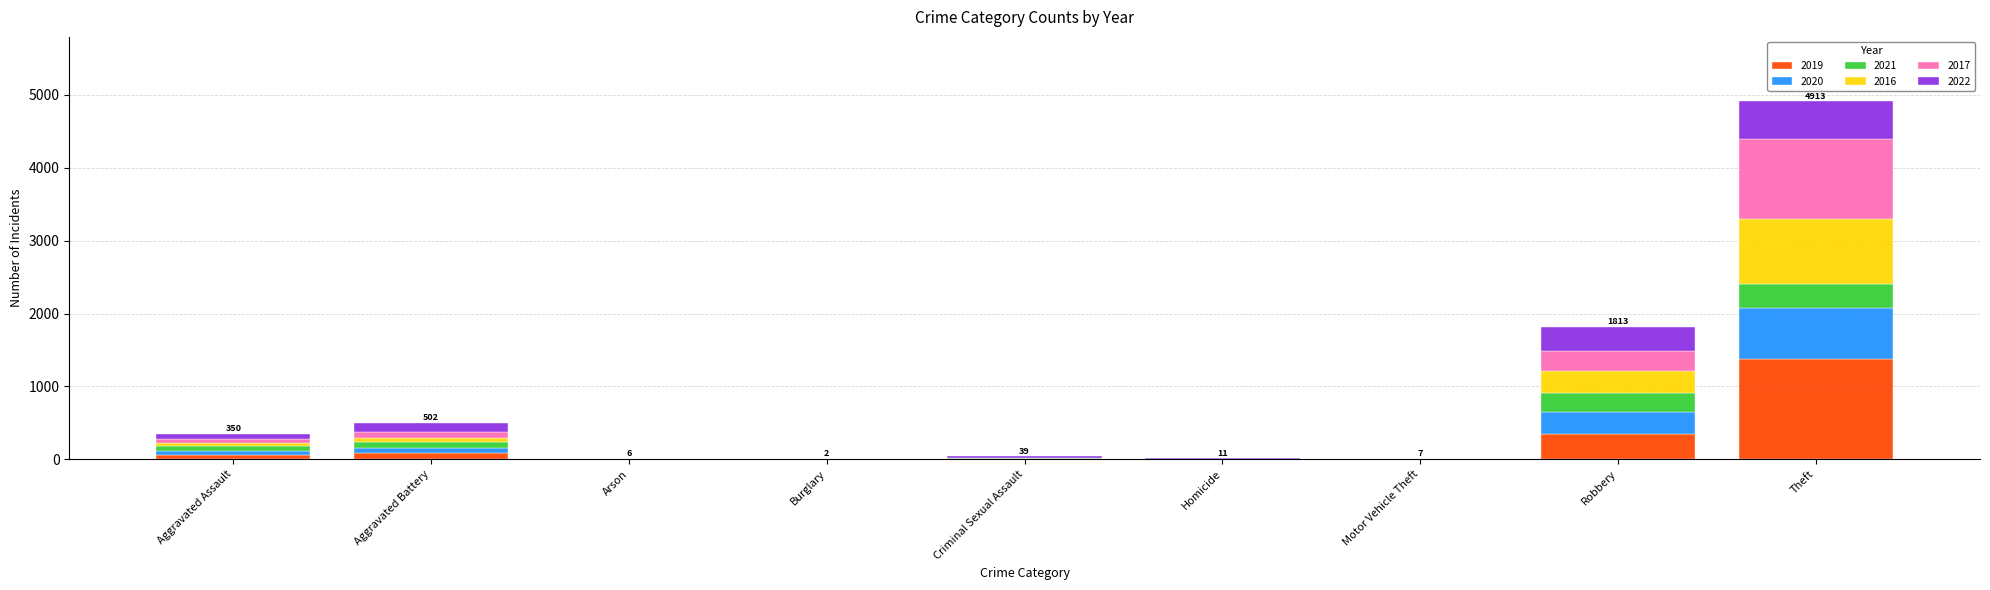

Are the bars horizontal?

No